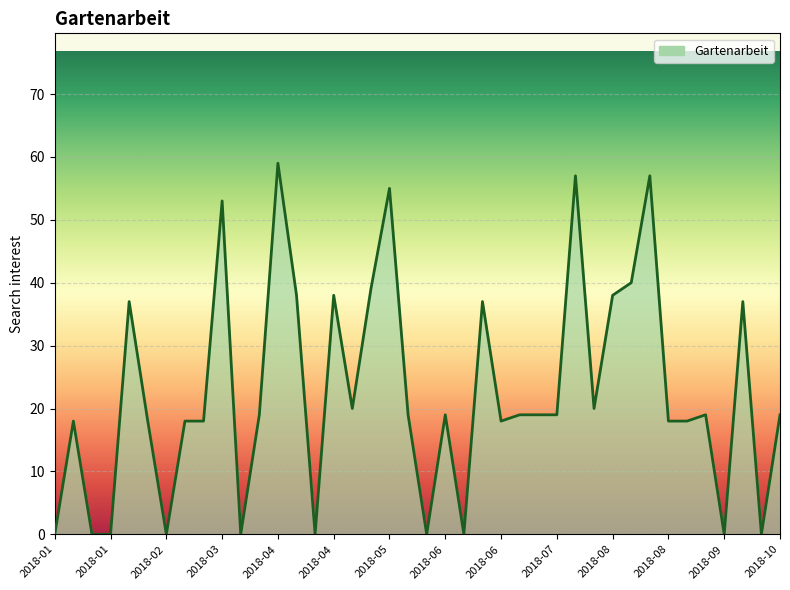

What is the difference between the maximum and minimum values?

59